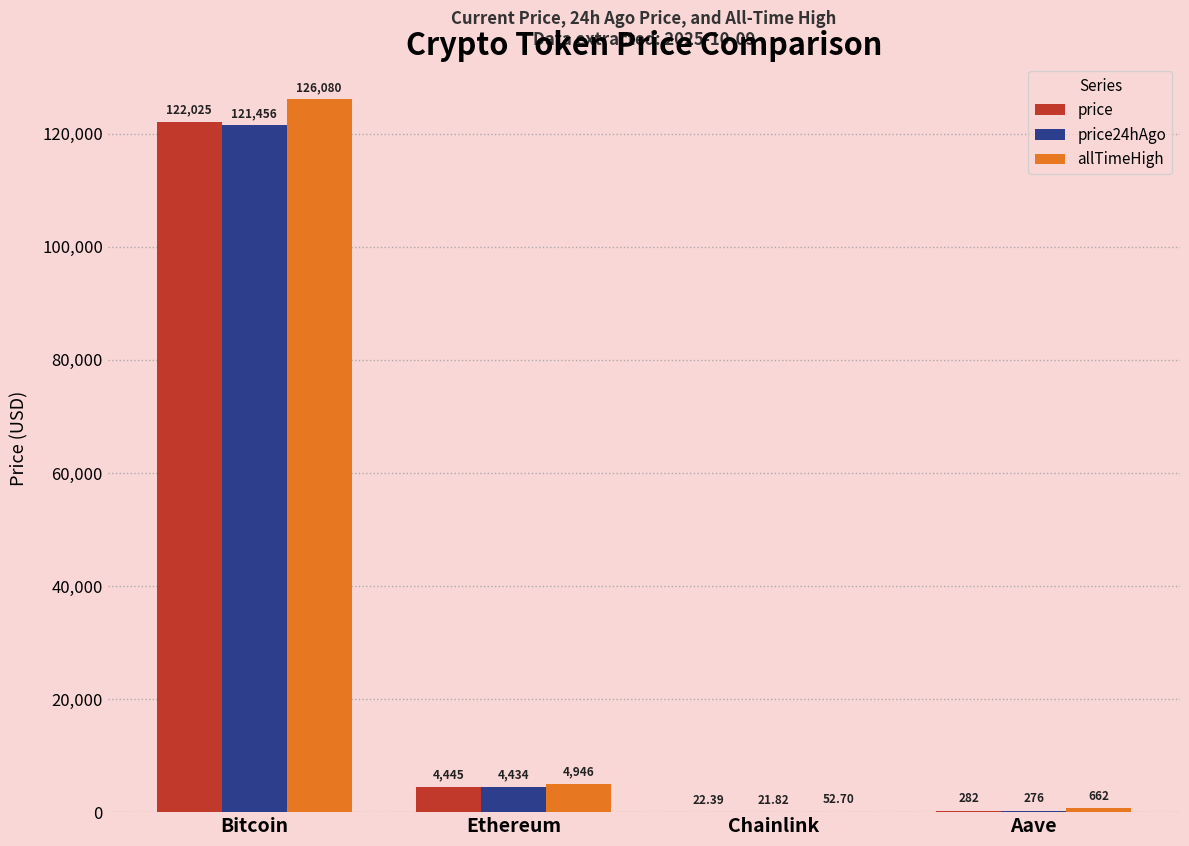

Where does the allTimeHigh series first go above 4946?

Bitcoin